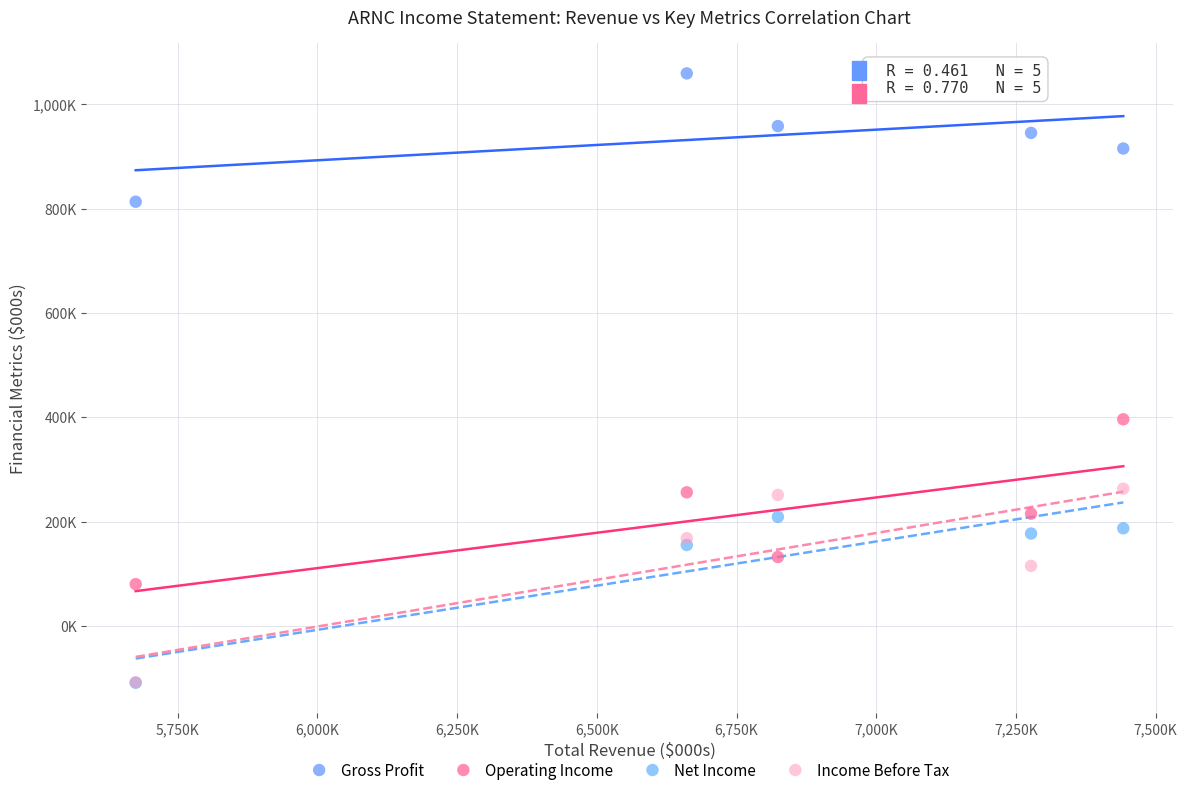

What are all the series names shown in the legend?

Gross Profit, Operating Income, Net Income, Income Before Tax